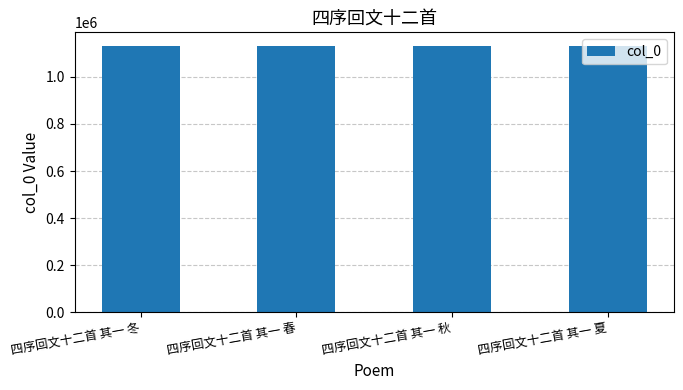

The chart shows a value of 1614639 at 四序回文十二首 其一 春. True or false?

False